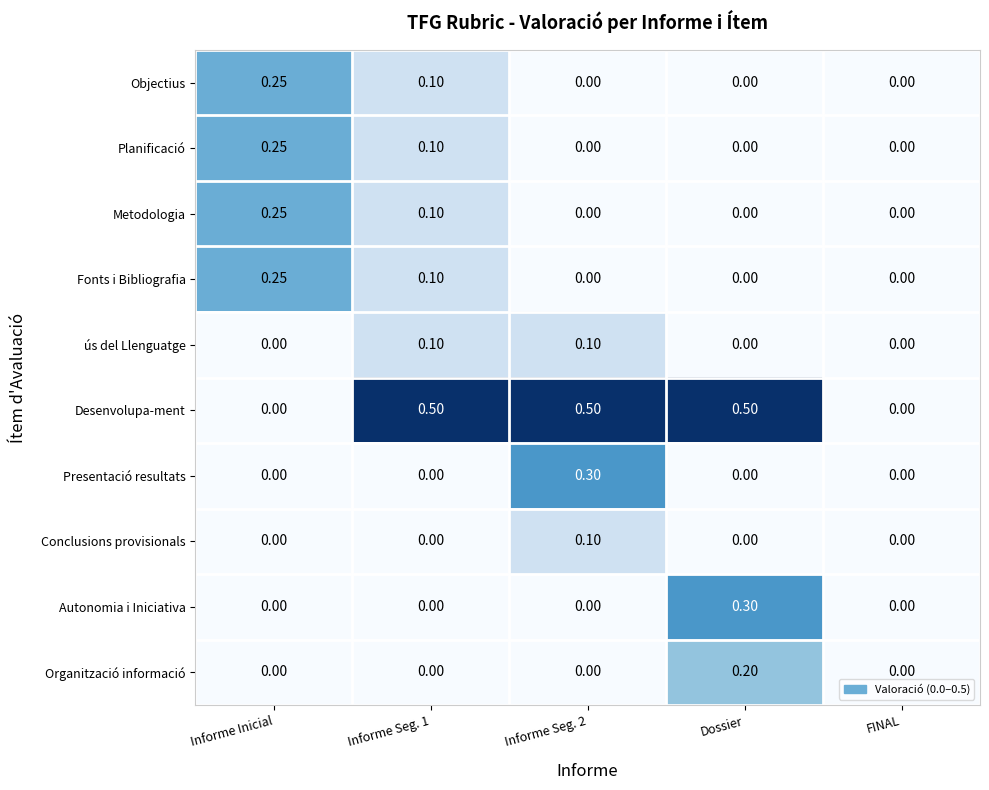

At which label does Fonts i Bibliografia reach its peak?

Informe Inicial